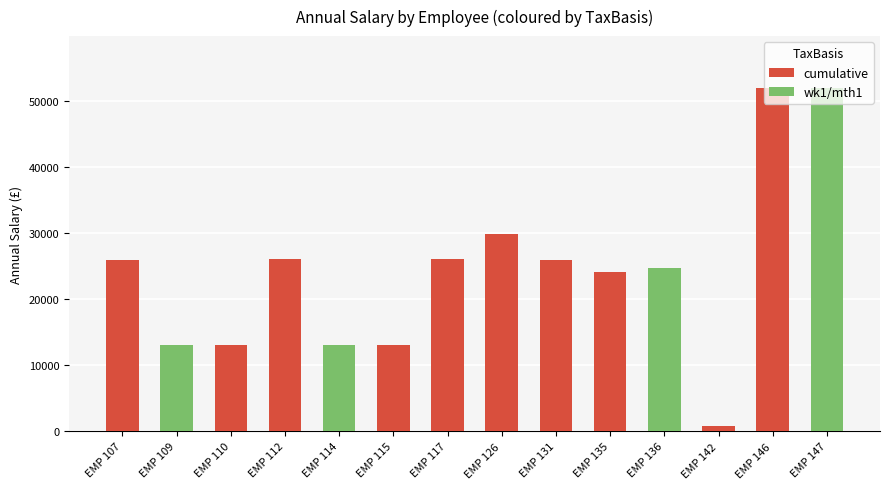

Which has a higher value, cumulative or cumulative?

cumulative